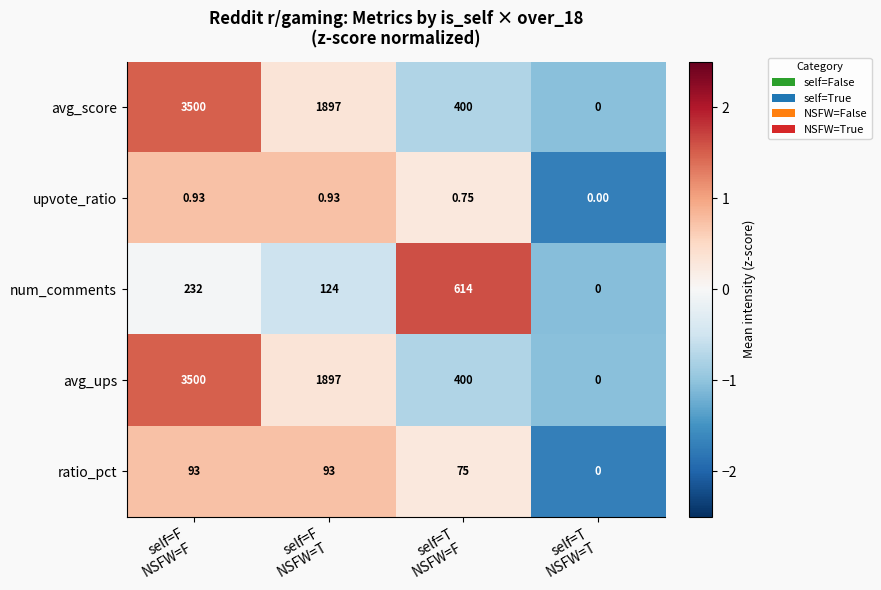

How many series are shown in this chart?

5